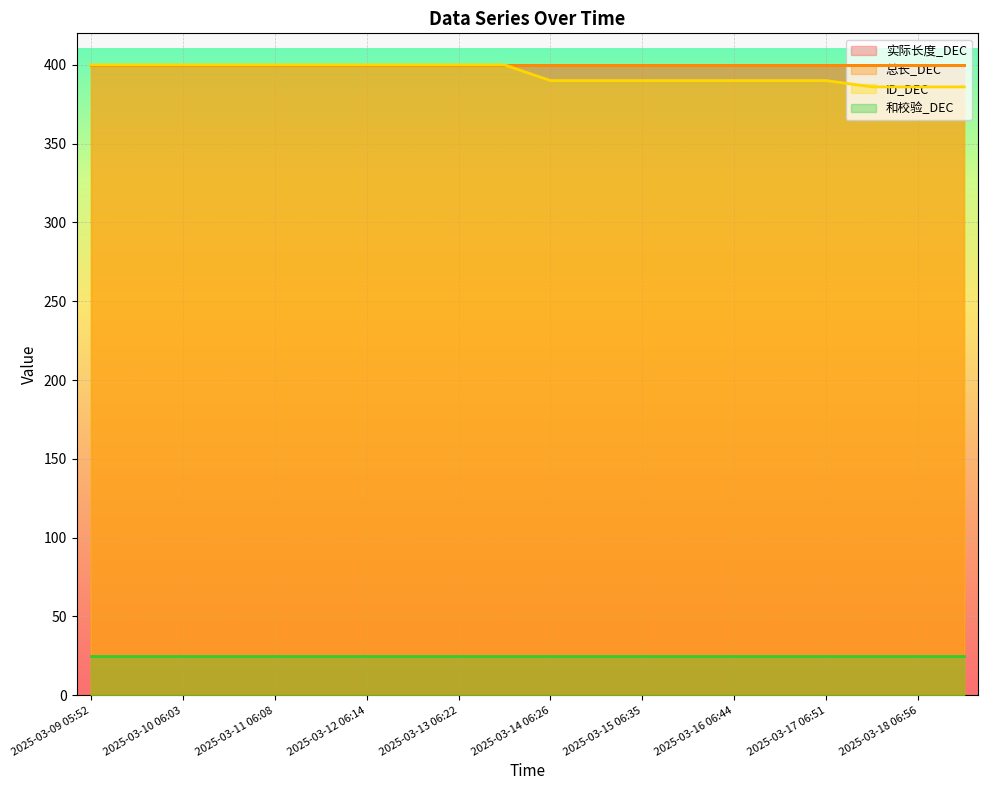

Rank the categories by ID_DEC value from lowest to highest.

2025-03-17 18:55, 2025-03-18 06:56, 2025-03-18 19:02, 2025-03-14 06:26, 2025-03-14 18:31, 2025-03-15 06:35, 2025-03-15 18:38, 2025-03-16 06:44, 2025-03-16 18:45, 2025-03-17 06:51, 2025-03-09 05:52, 2025-03-09 17:58, 2025-03-10 06:03, 2025-03-10 18:04, 2025-03-11 06:08, 2025-03-11 18:09, 2025-03-12 06:14, 2025-03-12 18:18, 2025-03-13 06:22, 2025-03-13 18:24